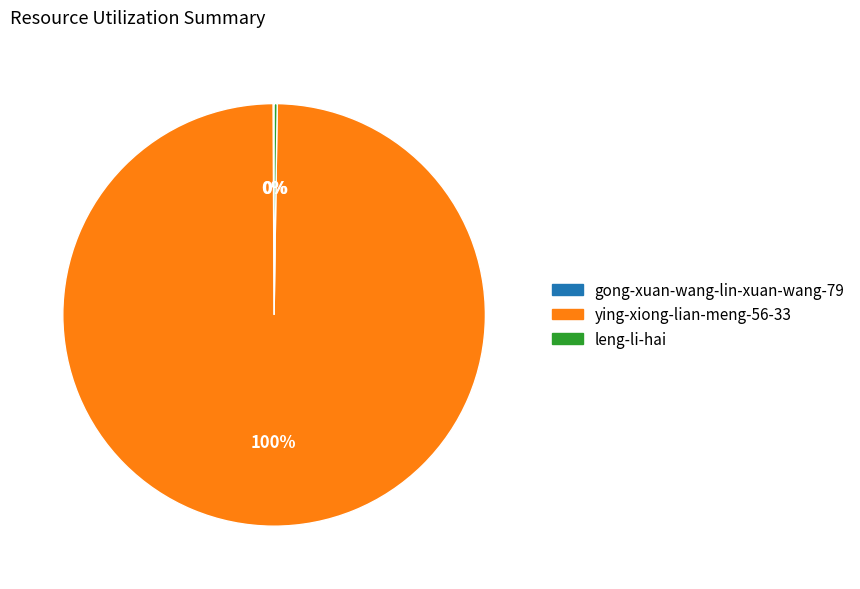

What is the largest slice in the pie chart?

ying-xiong-lian-meng-56-33